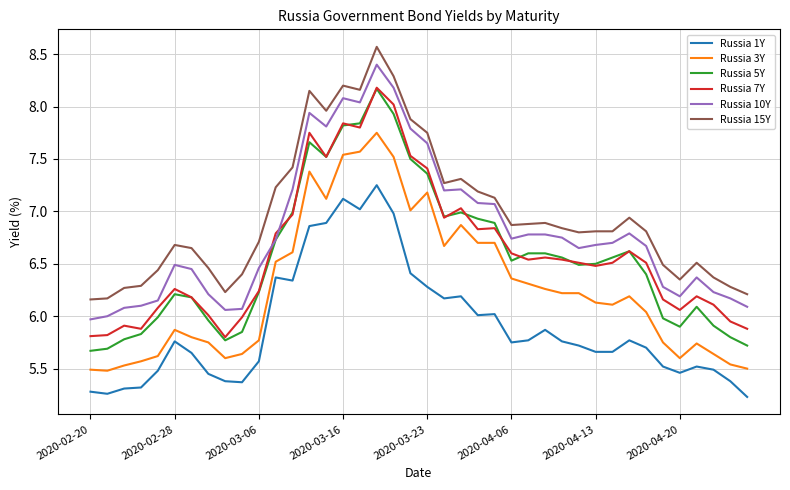

What is the maximum value shown in the chart?

8.6